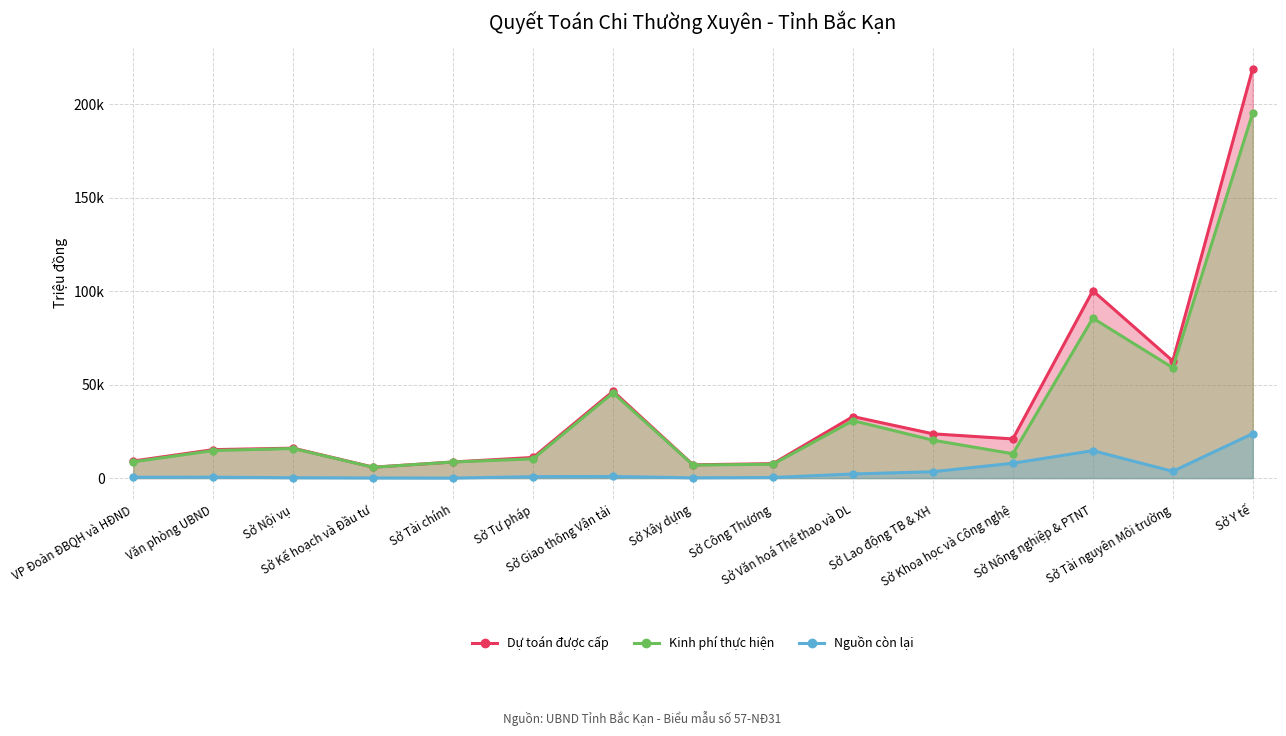

True or false: Dự toán được cấp and Kinh phí thực hiện cross at least once.

False